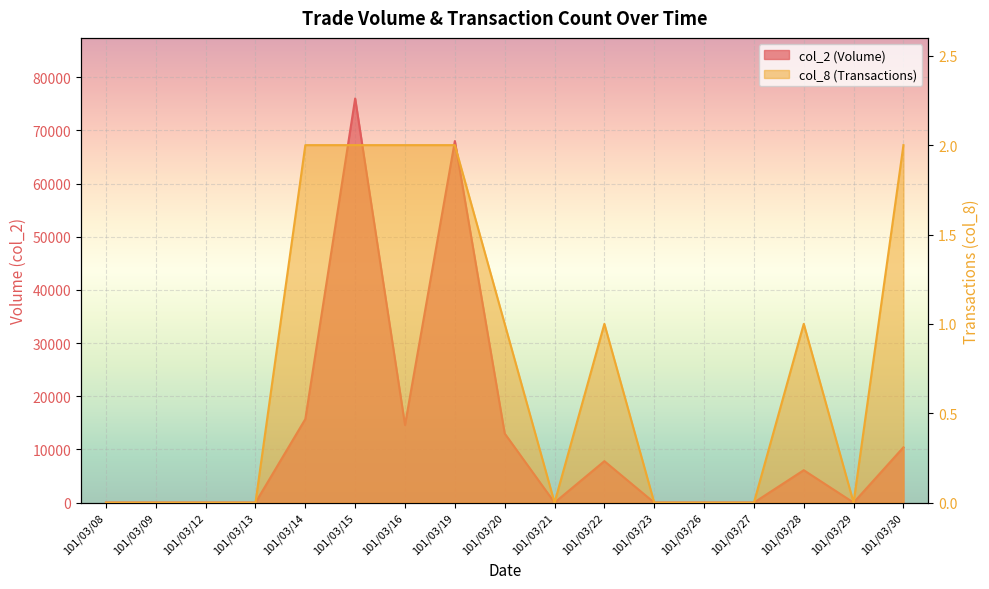

Which category has the lowest value in the col_2 series?

101/03/08